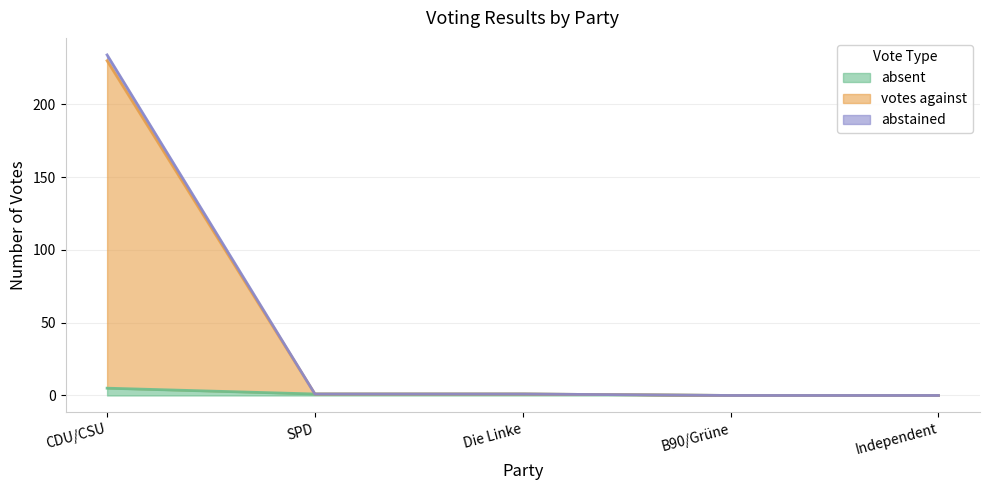

How many values in the absent series exceed 1?

1